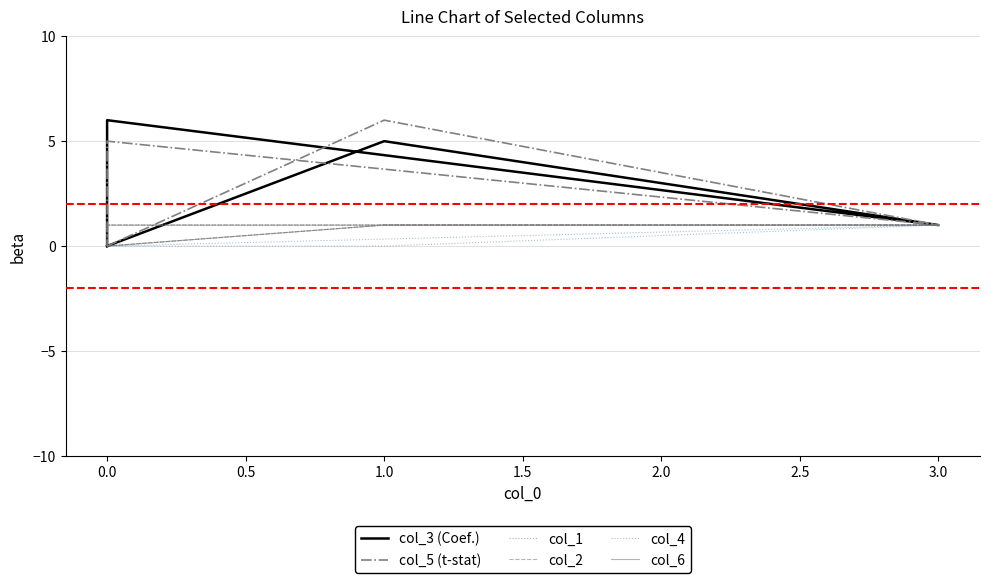

True or false: col_4 has more than 2 points higher than both neighbors.

False